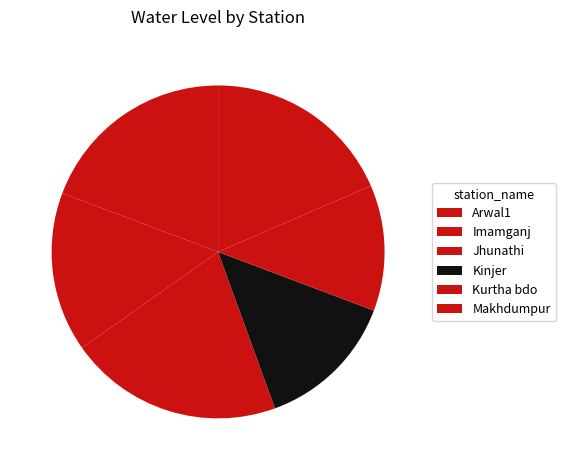

To the nearest percent, what is the average slice percentage?

17%